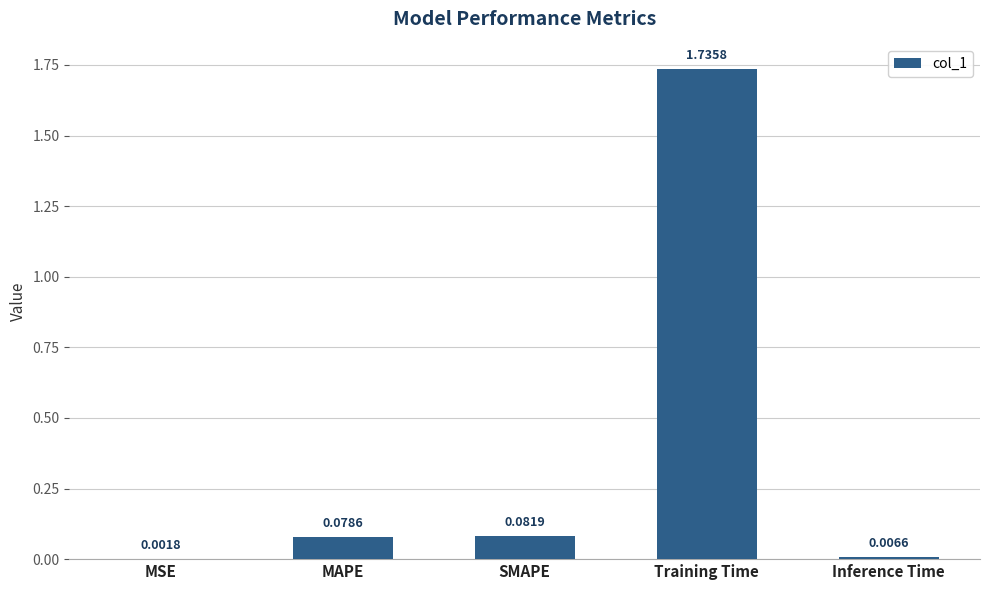

Which category has the highest value across all series?

Training Time